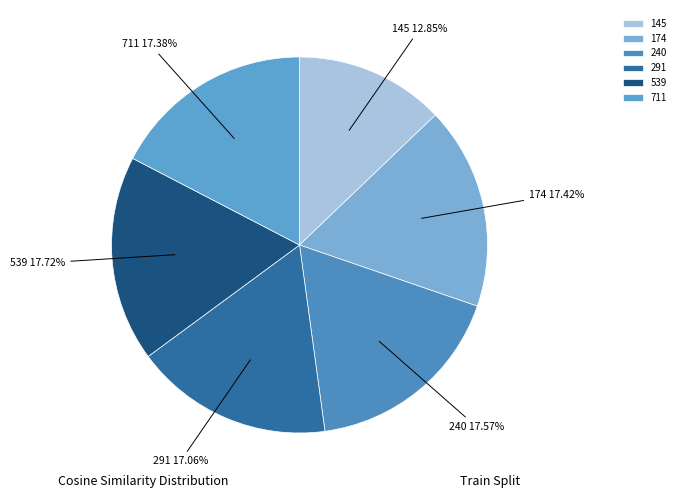

True or false: 291 accounts for 5% of the total.

False